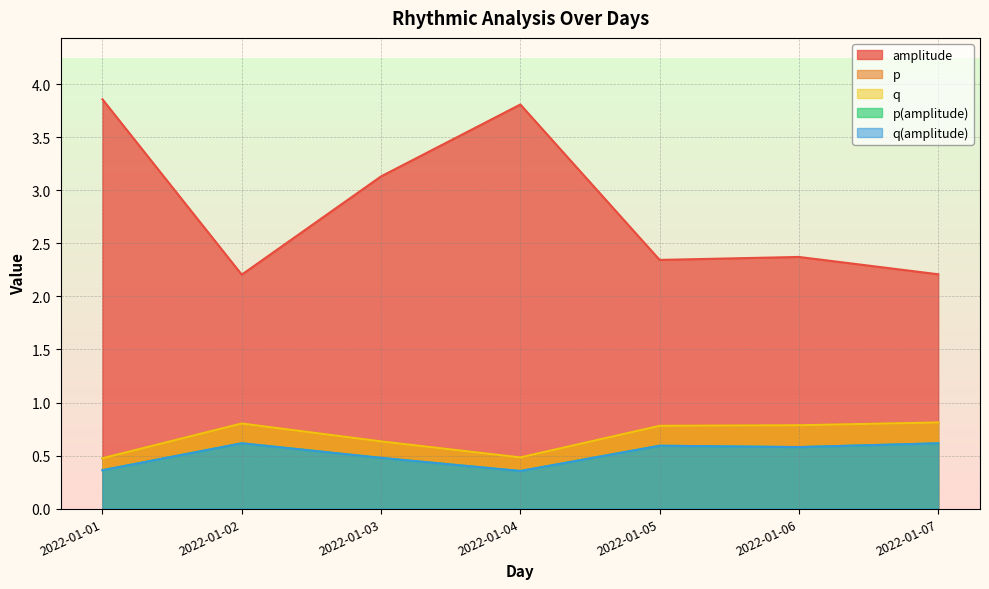

The value of q at 2022-01-02 is 0.8. True or false?

True